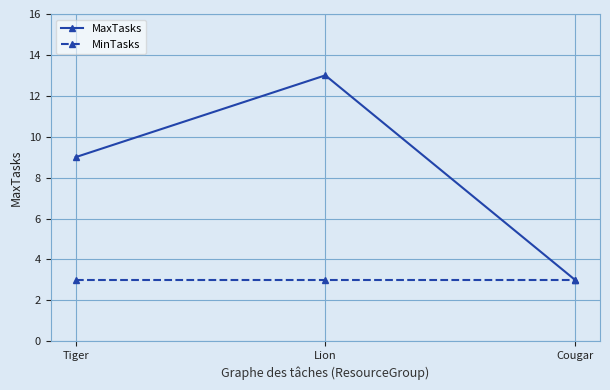

Reading left to right, what are all the values shown in this chart?

MaxTasks: Tiger=9	Lion=13	Cougar=3
MinTasks: Tiger=3	Lion=3	Cougar=3